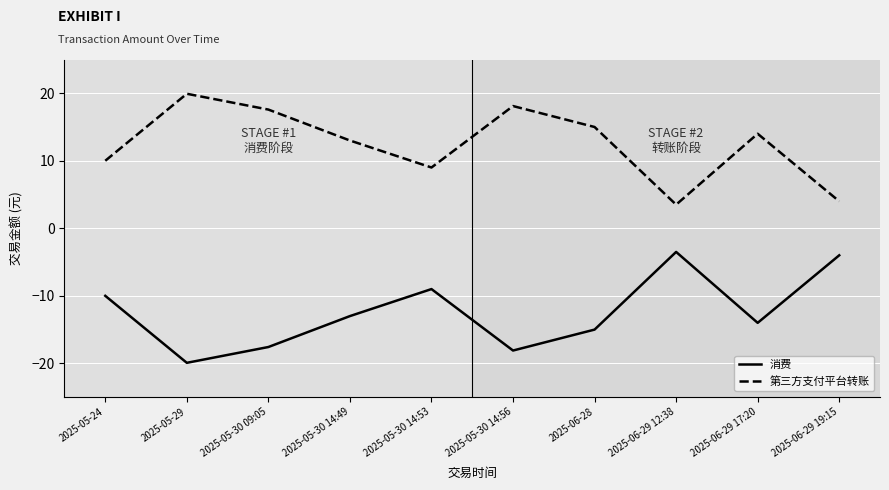

Reading right to left, what are all the values shown in this chart?

消费: -4.0	-14.0	-3.5	-15.0	-18.1	-9.0	-13.0	-17.6	-19.9	-10.0
第三方支付平台转账: 4.0	14.0	3.5	15.0	18.1	9.0	13.0	17.6	19.9	10.0